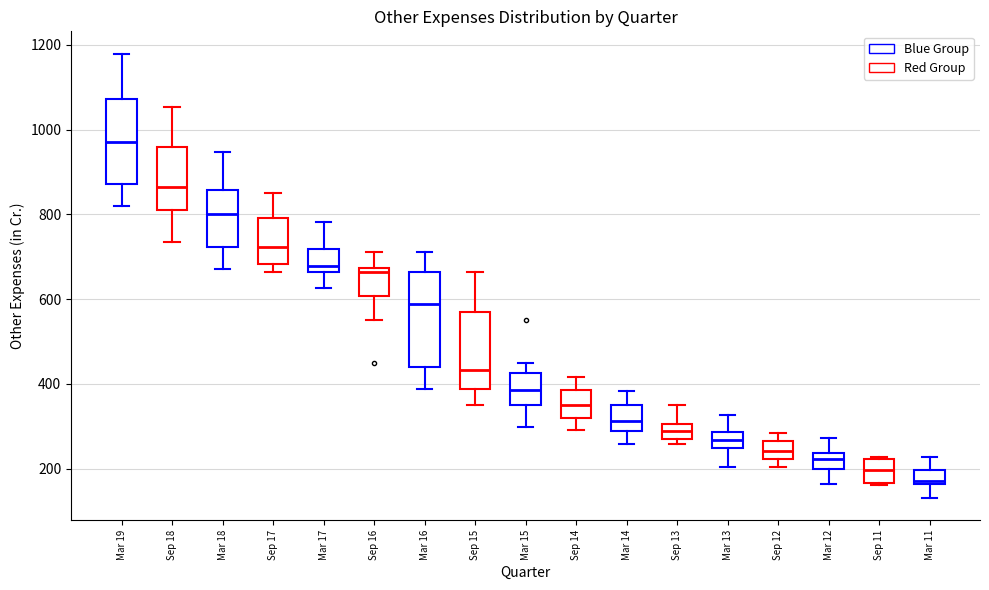

Where is the upper edge of the box for Mar 11 on the y-axis? The values are not printed on the chart, so give them approximately, as read against the axis.

200